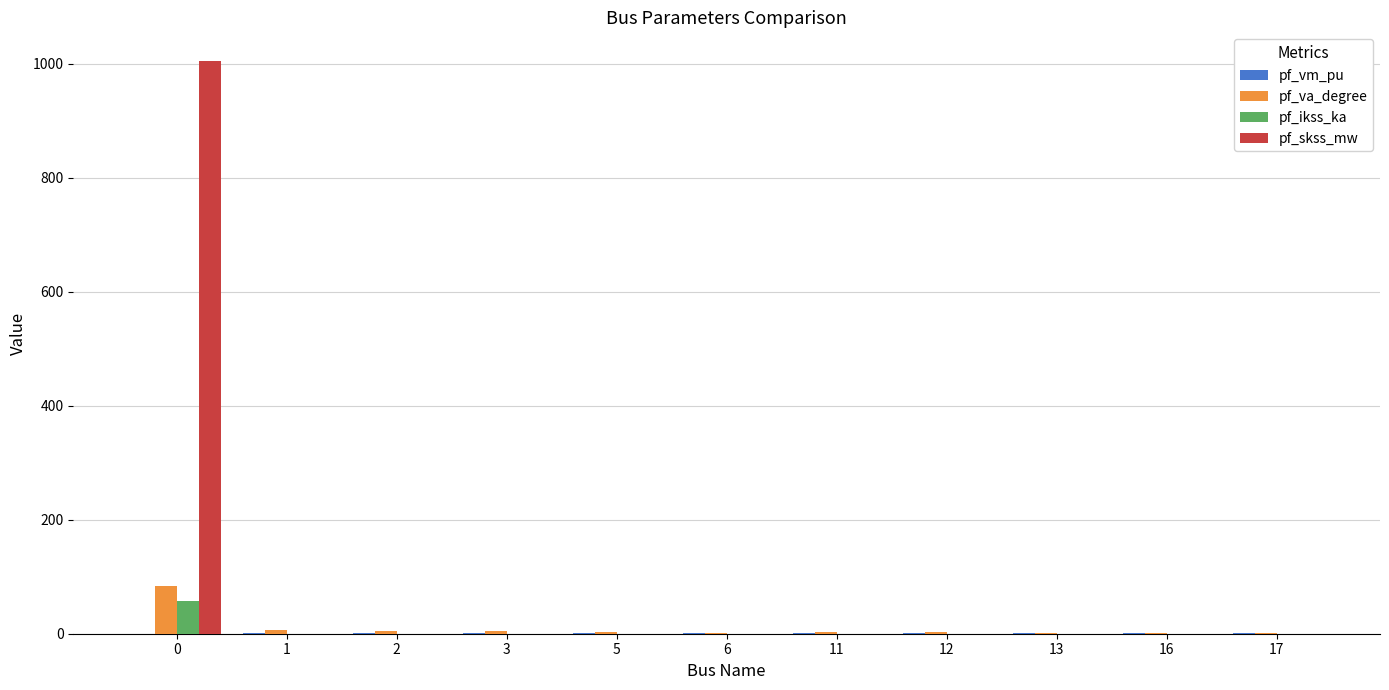

The value of pf_skss_mw at 11 is 513.7. True or false?

False